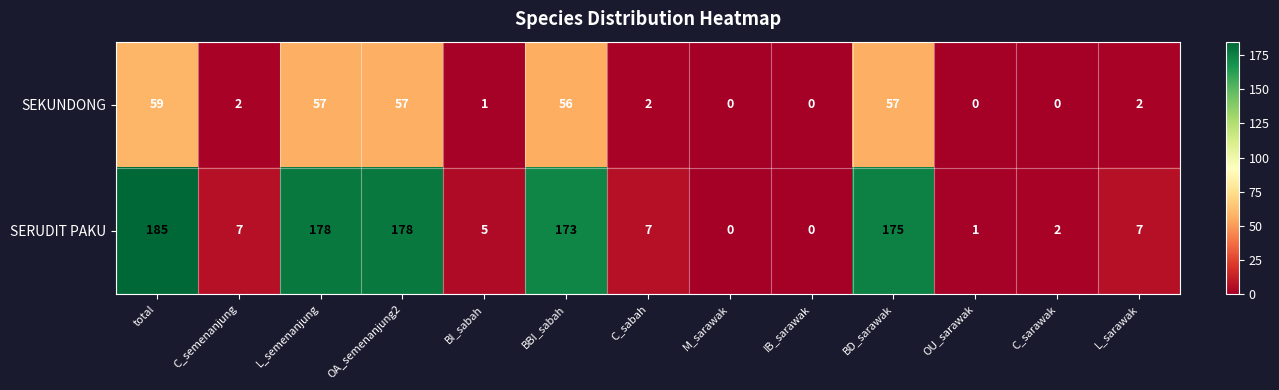

Rank the series by their average value, from highest to lowest.

SERUDIT PAKU, SEKUNDONG